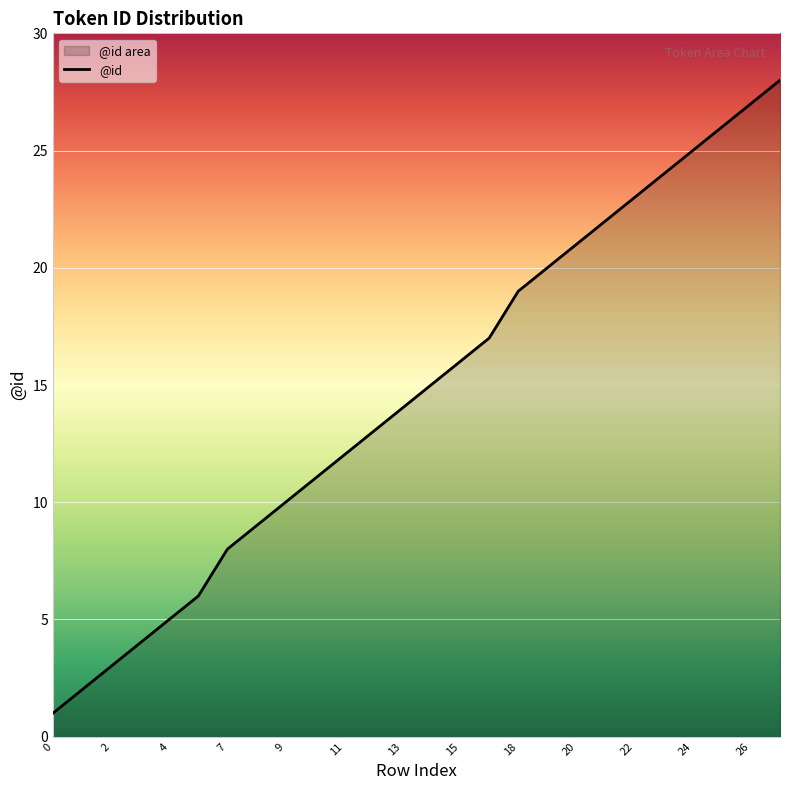

The value at 24 is 16. True or false?

False